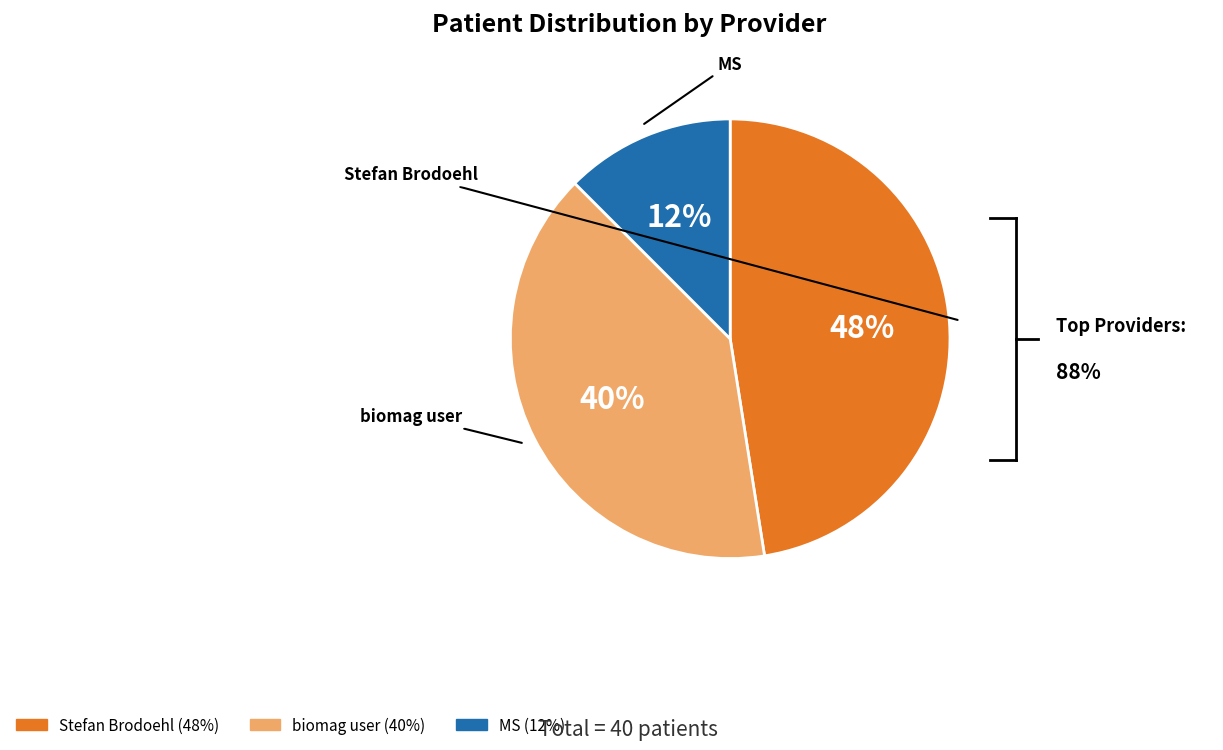

What is the largest slice in the pie chart?

Stefan Brodoehl